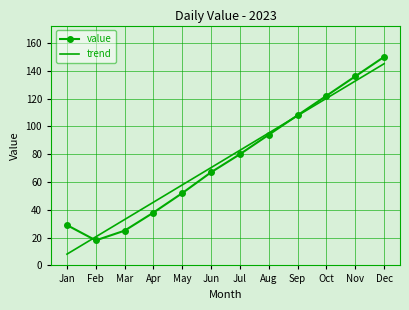

Reading left to right, transcribe all the data shown in this chart.

value: Jan=29.0	Feb=18.0	Mar=25.0	Apr=38.0	May=52.0	Jun=67.0	Jul=80.0	Aug=94.0	Sep=108.0	Oct=122.0	Nov=136.0	Dec=150.0
trend: Jan=8.1	Feb=20.6	Mar=33.0	Apr=45.5	May=57.9	Jun=70.4	Jul=82.8	Aug=95.3	Sep=107.7	Oct=120.2	Nov=132.6	Dec=145.1